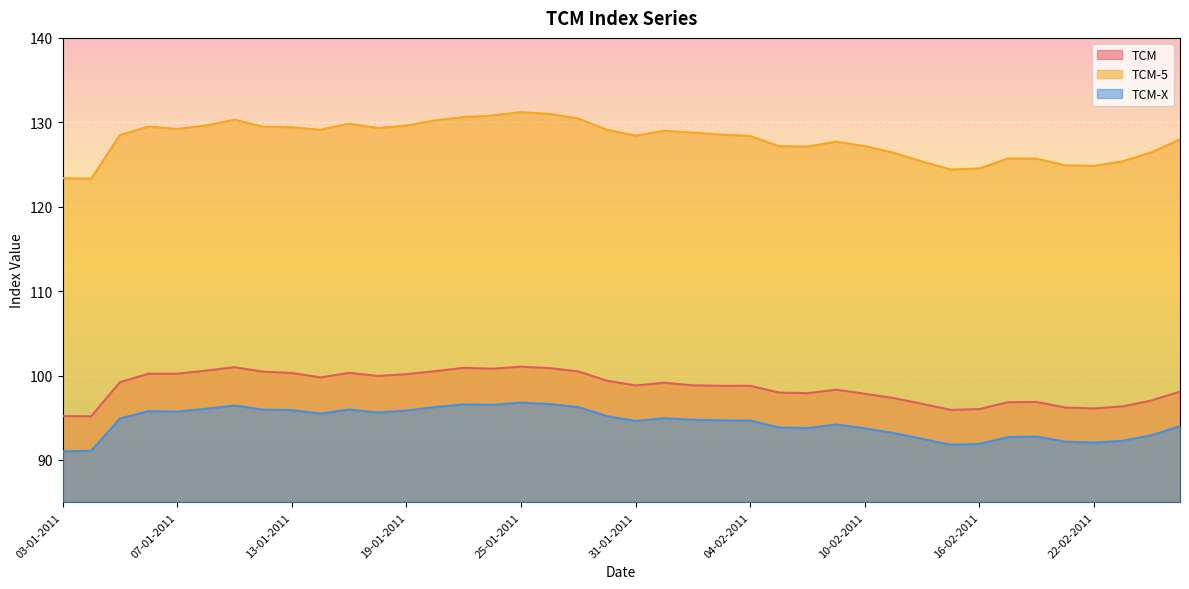

What is the lowest value of the TCM series?

95.2